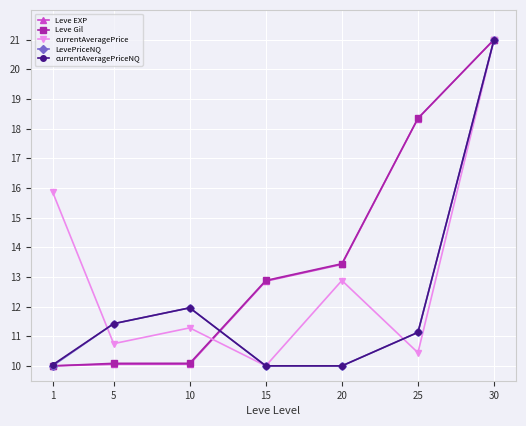

How many values in the Leve Gil series are below 12?

3